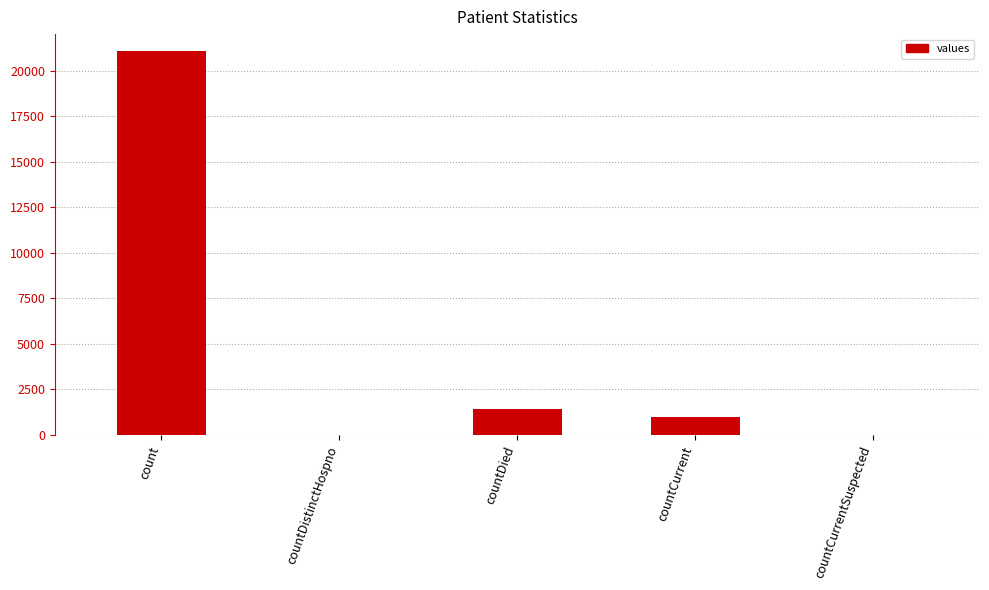

At which label does the data first exceed 1006?

count